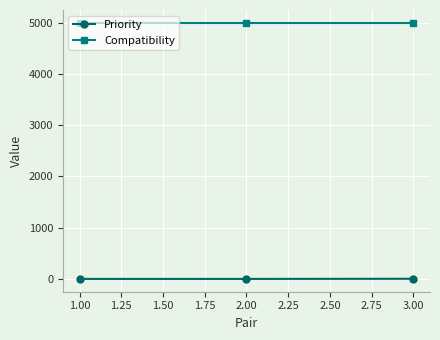

What is the sum of all Priority values?

3